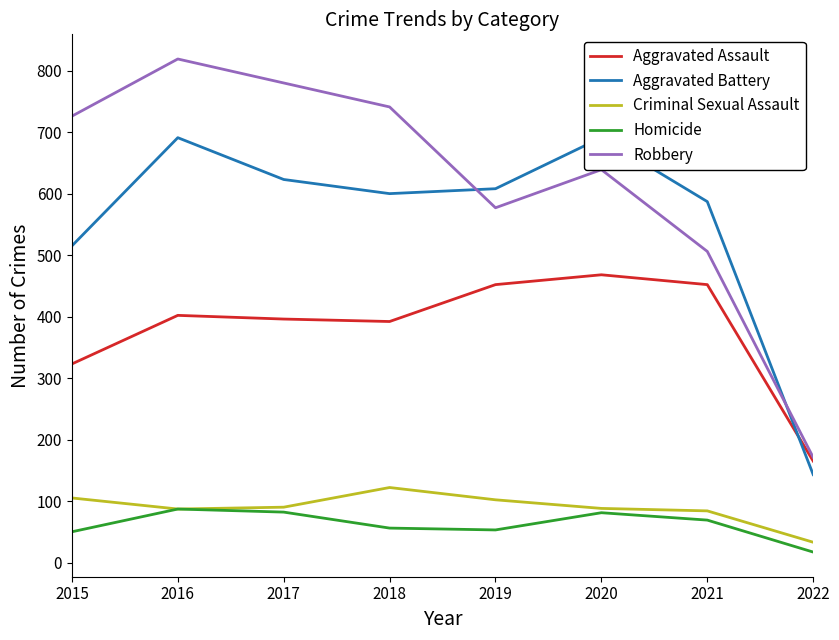

Rank the series by their maximum value, from highest to lowest.

Robbery, Aggravated Battery, Aggravated Assault, Criminal Sexual Assault, Homicide